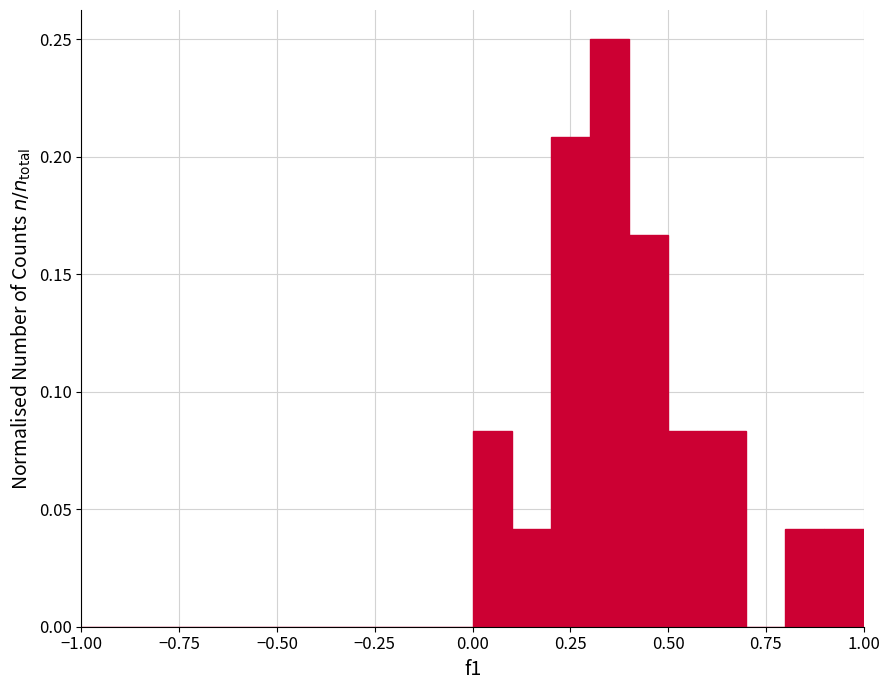

Around what value on the x-axis is the tallest bar? Give the approximate position of its centre, as read against the axis.

0.35